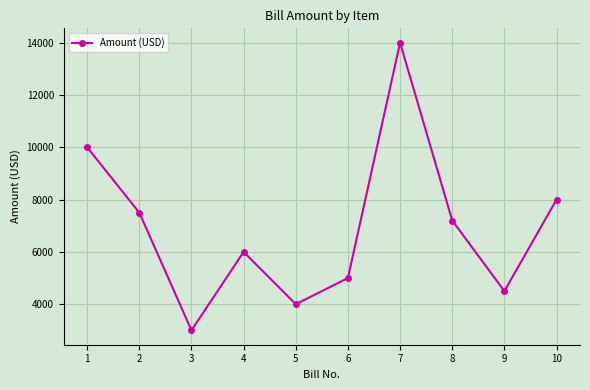

How many distinct data groups are displayed?

1